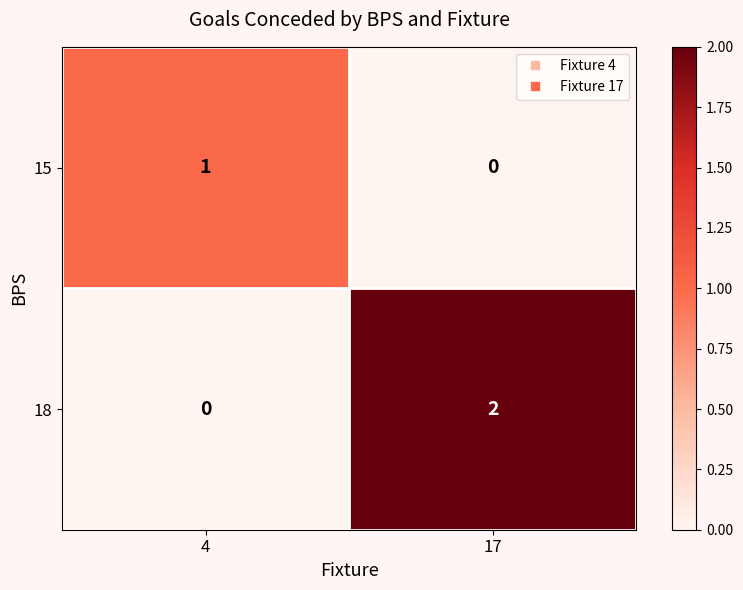

How many categories are shown in the chart?

2